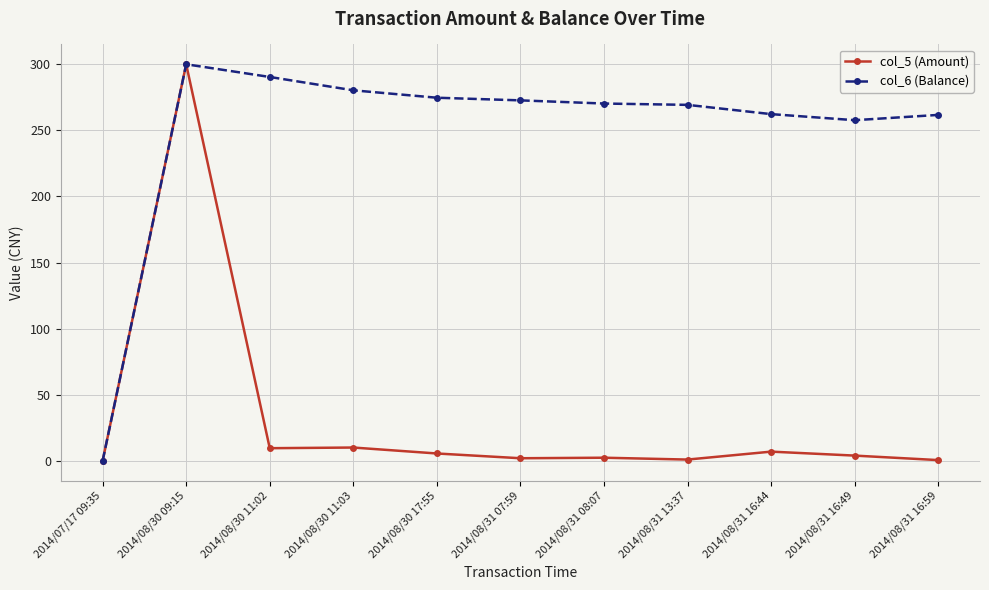

What is the total value across all series at 2014/08/30 11:02?

300.0